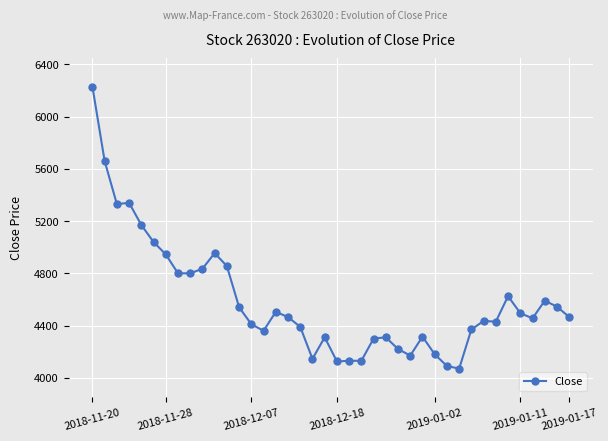

What is the value of the 26th point from the left?

4220